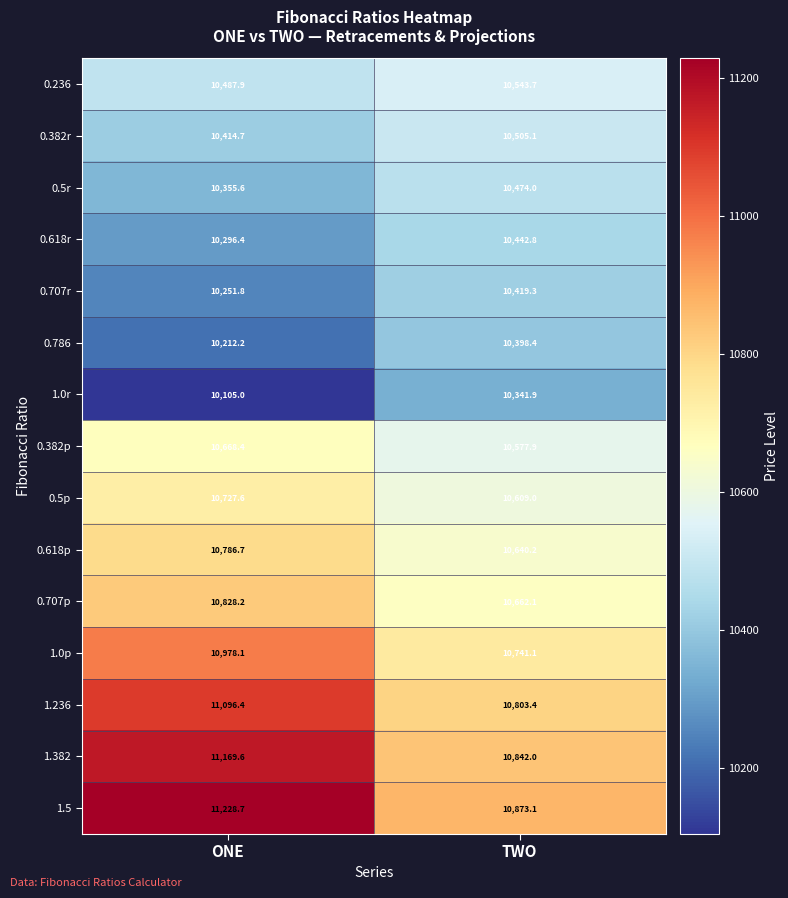

What value does the 0.382p series have at ONE?

10668.4